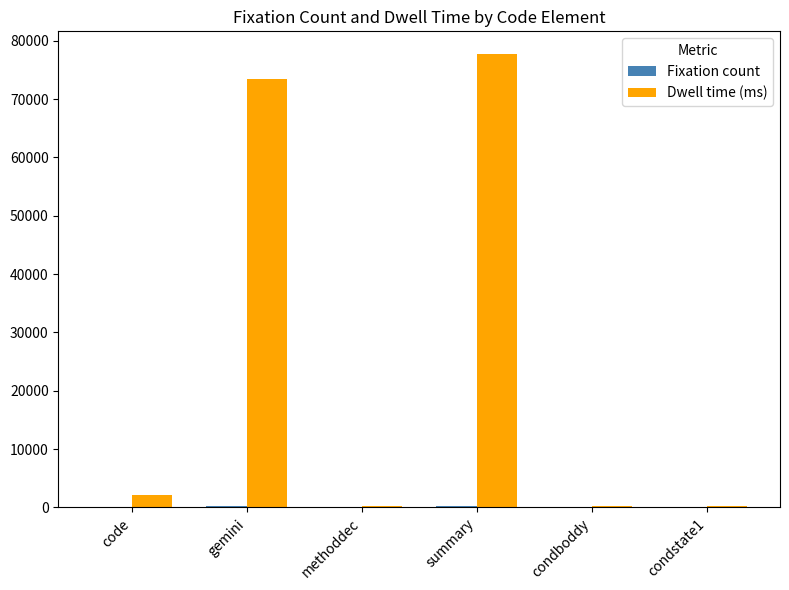

What is the difference between the Dwell time (ms) values at code and summary?

75528.8